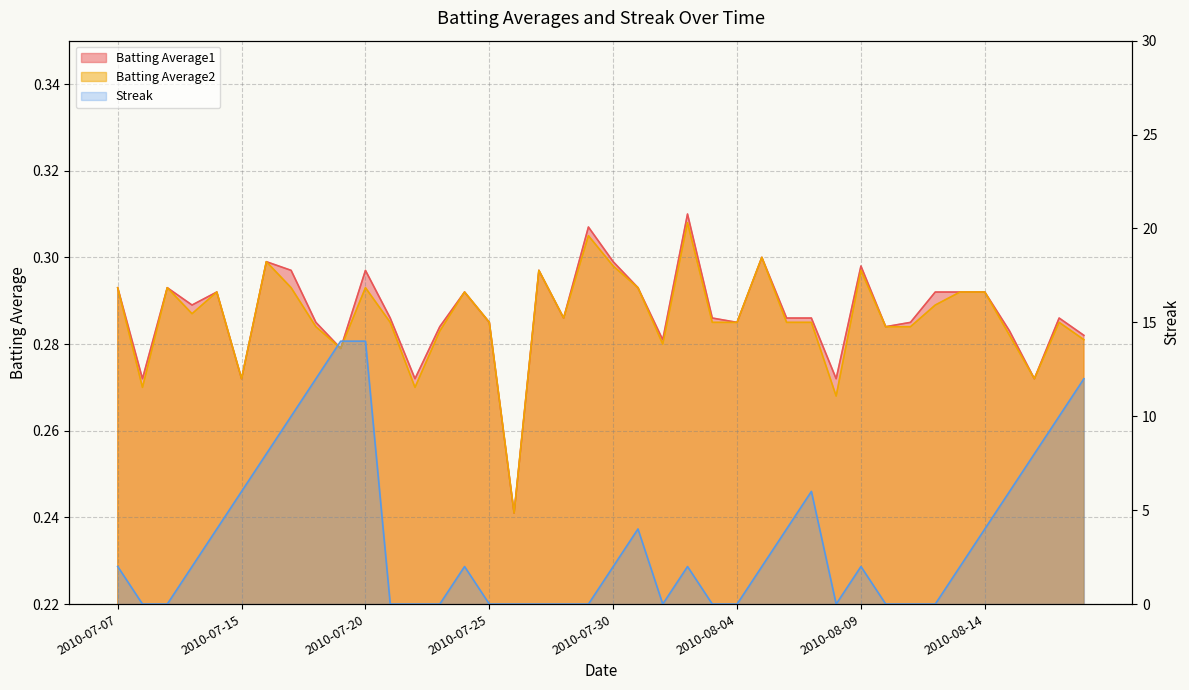

What is the value of the Batting Average1 point at the 19th from the left?

0.3